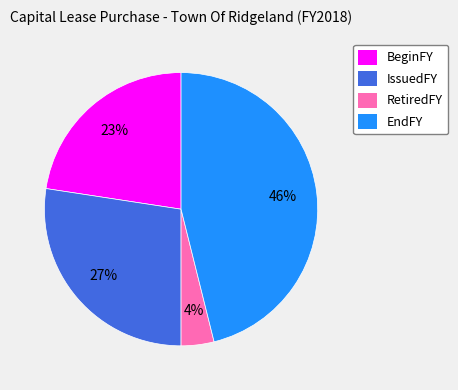

To the nearest percent, what is the average slice percentage?

25%